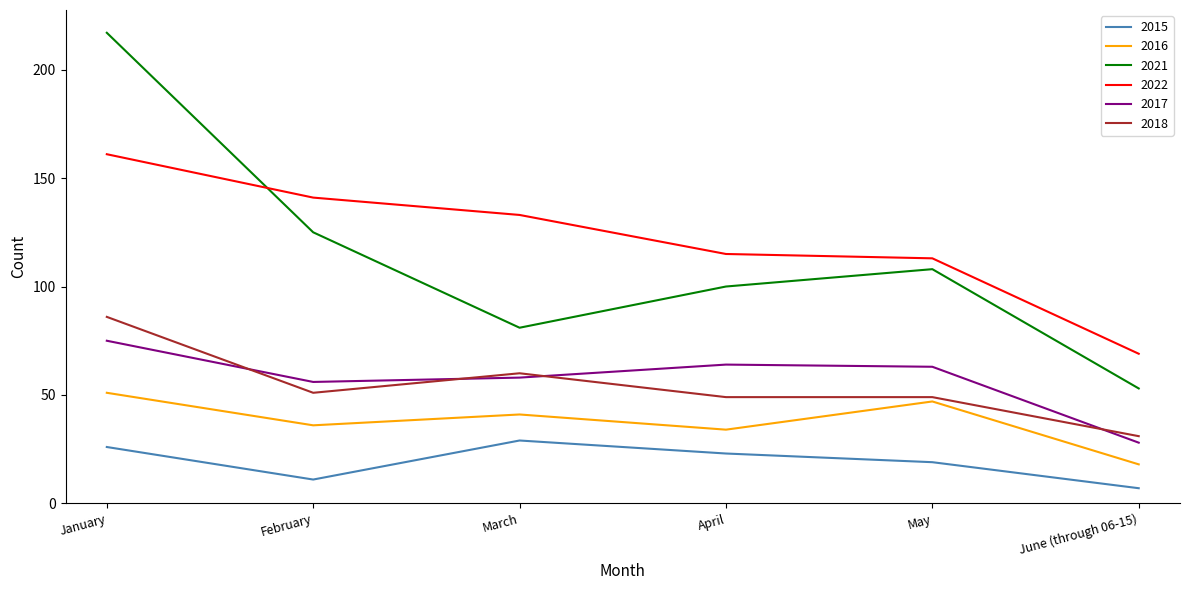

Reading right to left, extract all data points from this chart.

2015: June (through 06-15)=7	May=19	April=23	March=29	February=11	January=26
2016: June (through 06-15)=18	May=47	April=34	March=41	February=36	January=51
2021: June (through 06-15)=53	May=108	April=100	March=81	February=125	January=217
2022: June (through 06-15)=69	May=113	April=115	March=133	February=141	January=161
2017: June (through 06-15)=28	May=63	April=64	March=58	February=56	January=75
2018: June (through 06-15)=31	May=49	April=49	March=60	February=51	January=86